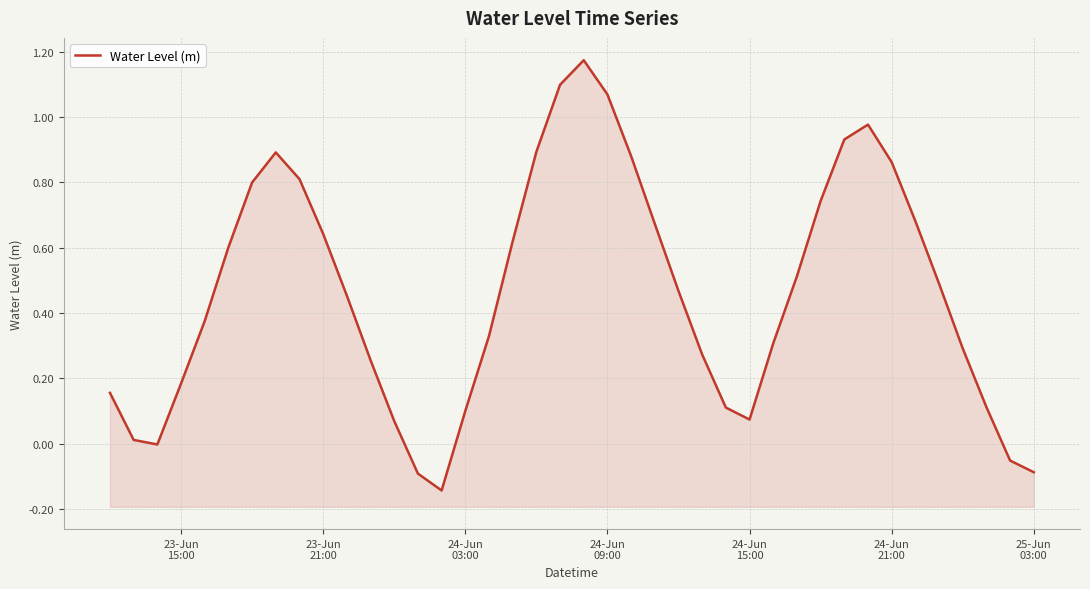

At which label does the data first exceed 0?

23-Jun
15:00